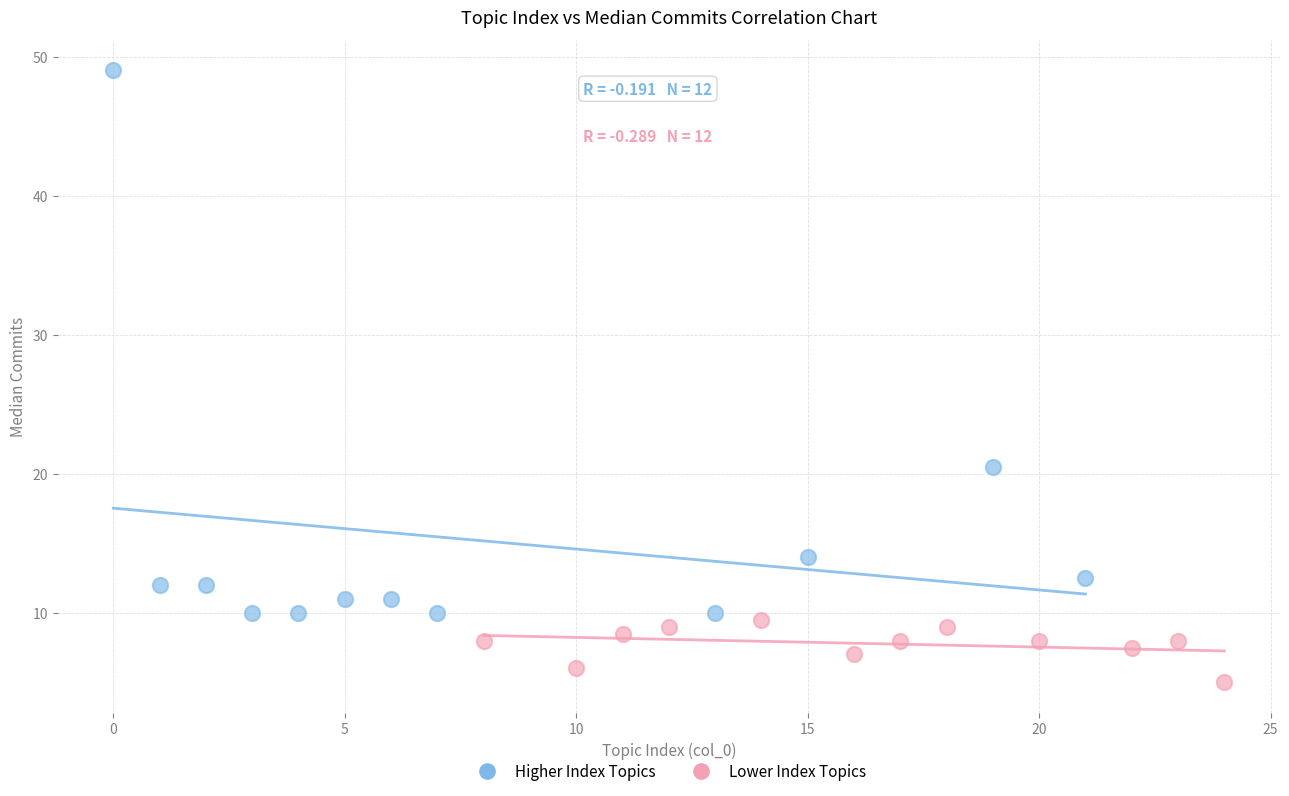

Which series reaches the minimum Y coordinate?

Lower Index Topics